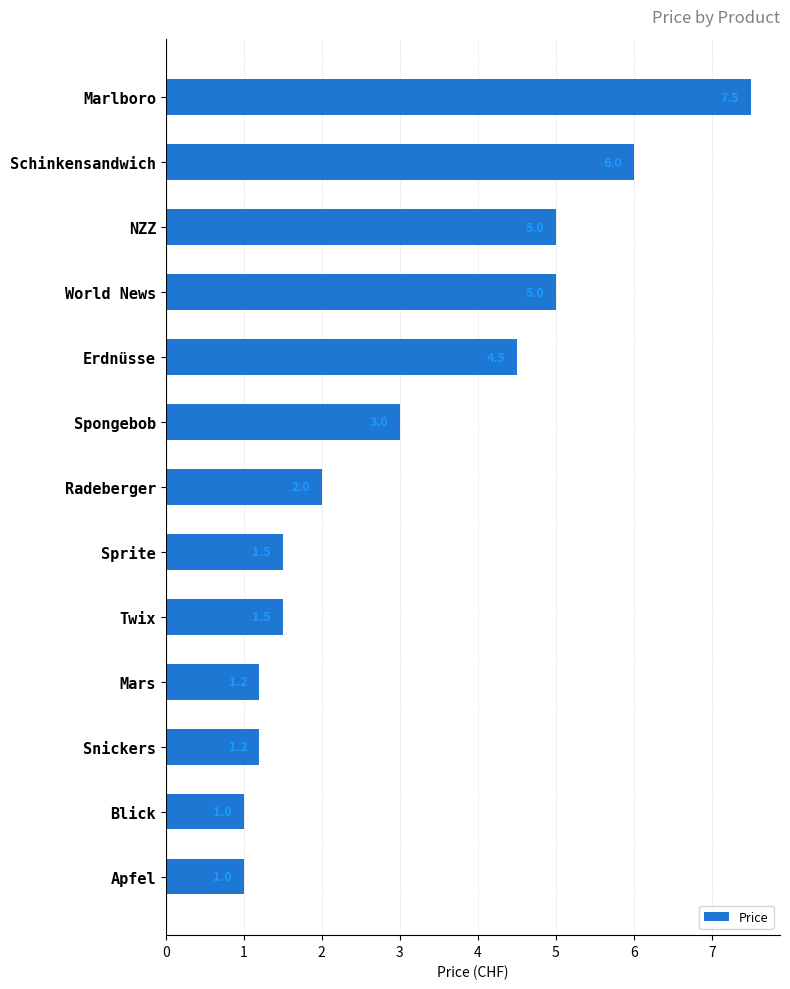

Reading bottom to top, extract all data points from this chart.

Apfel=1.0	Blick=1.0	Snickers=1.2	Mars=1.2	Twix=1.5	Sprite=1.5	Radeberger=2.0	Spongebob=3.0	Erdnüsse=4.5	World News=5.0	NZZ=5.0	Schinkensandwich=6.0	Marlboro=7.5